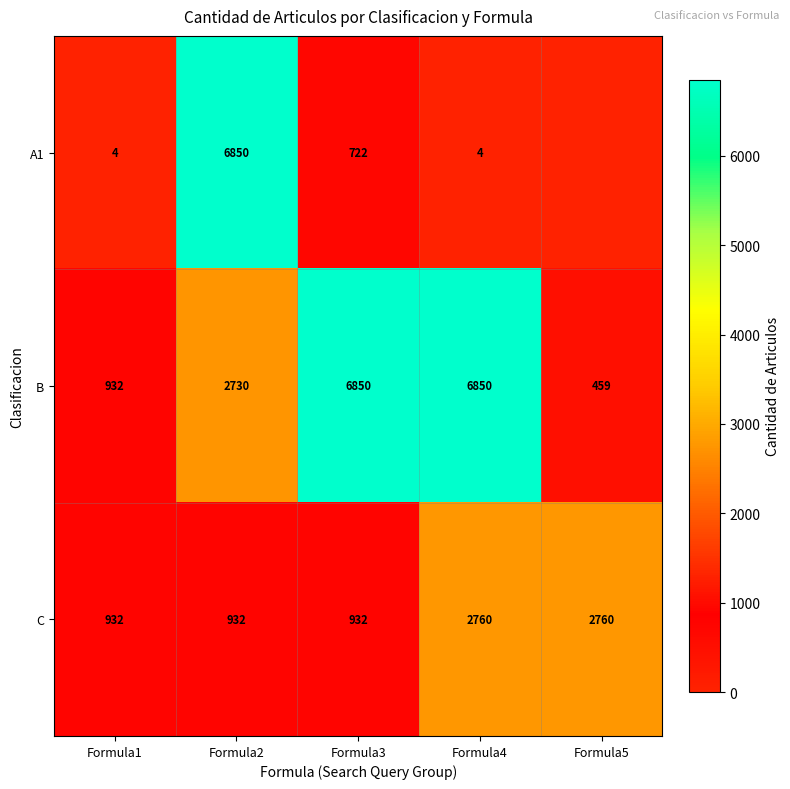

The B series shows 11532 at Formula4. True or false?

False